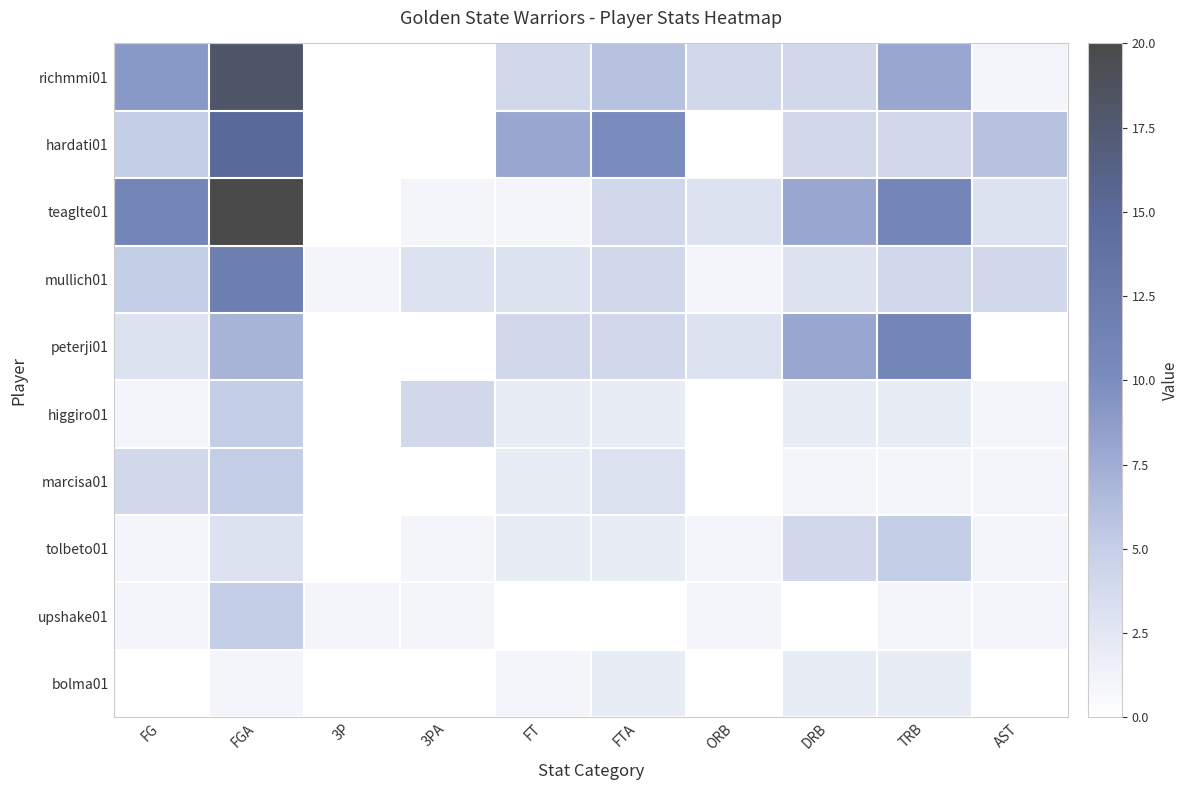

Reading left to right, transcribe all the data shown in this chart.

richmmi01: FG=9	FGA=18	3P=0	3PA=0	FT=4	FTA=6	ORB=4	DRB=4	TRB=8	AST=1
hardati01: FG=5	FGA=15	3P=0	3PA=0	FT=8	FTA=10	ORB=0	DRB=4	TRB=4	AST=6
teaglte01: FG=11	FGA=20	3P=0	3PA=1	FT=1	FTA=4	ORB=3	DRB=8	TRB=11	AST=3
mullich01: FG=5	FGA=12	3P=1	3PA=3	FT=3	FTA=4	ORB=1	DRB=3	TRB=4	AST=4
peterji01: FG=3	FGA=7	3P=0	3PA=0	FT=4	FTA=4	ORB=3	DRB=8	TRB=11	AST=0
higgiro01: FG=1	FGA=5	3P=0	3PA=4	FT=2	FTA=2	ORB=0	DRB=2	TRB=2	AST=1
marcisa01: FG=4	FGA=5	3P=0	3PA=0	FT=2	FTA=3	ORB=0	DRB=1	TRB=1	AST=1
tolbeto01: FG=1	FGA=3	3P=0	3PA=1	FT=2	FTA=2	ORB=1	DRB=4	TRB=5	AST=1
upshake01: FG=1	FGA=5	3P=1	3PA=1	FT=0	FTA=0	ORB=1	DRB=0	TRB=1	AST=1
bolma01: FG=0	FGA=1	3P=0	3PA=0	FT=1	FTA=2	ORB=0	DRB=2	TRB=2	AST=0